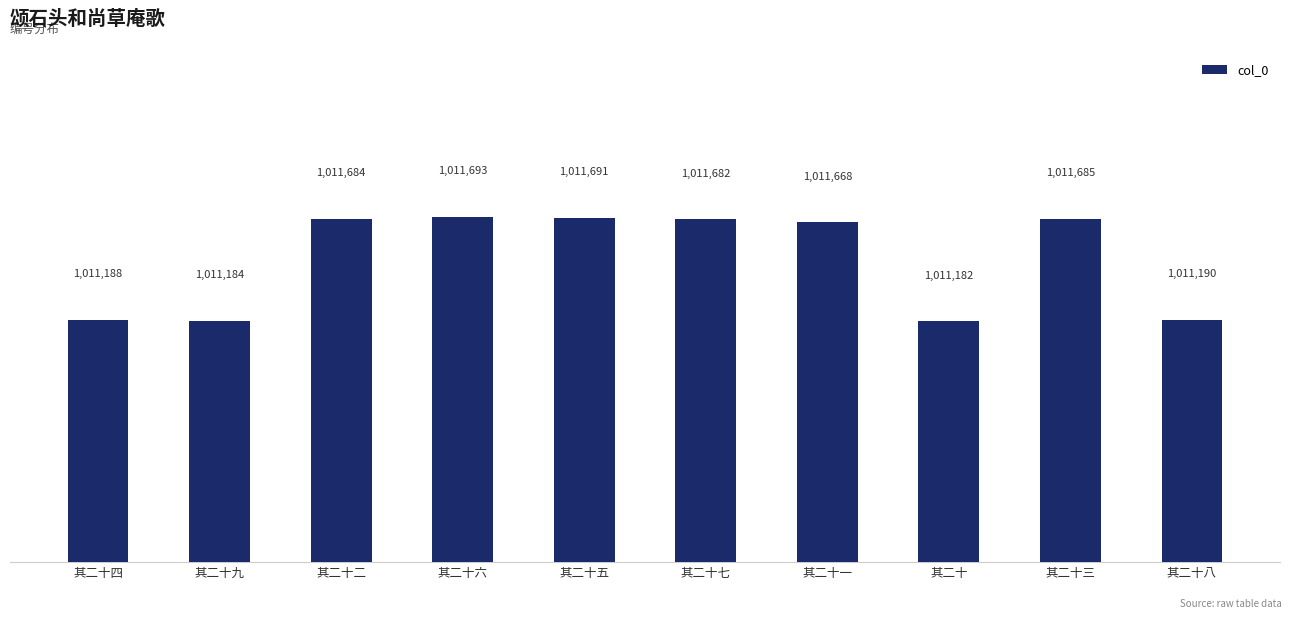

Reading left to right, extract all data points from this chart.

1011188	1011184	1011684	1011693	1011691	1011682	1011668	1011182	1011685	1011190